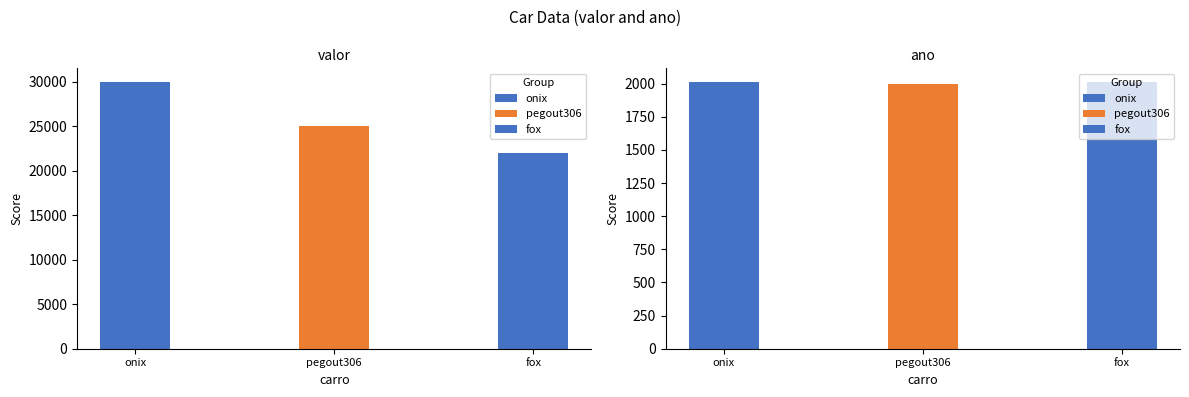

Reading left to right, extract all data points from this chart.

valor: onix=30000	pegout306=25000	fox=22000
ano: onix=2015	pegout306=2001	fox=2010